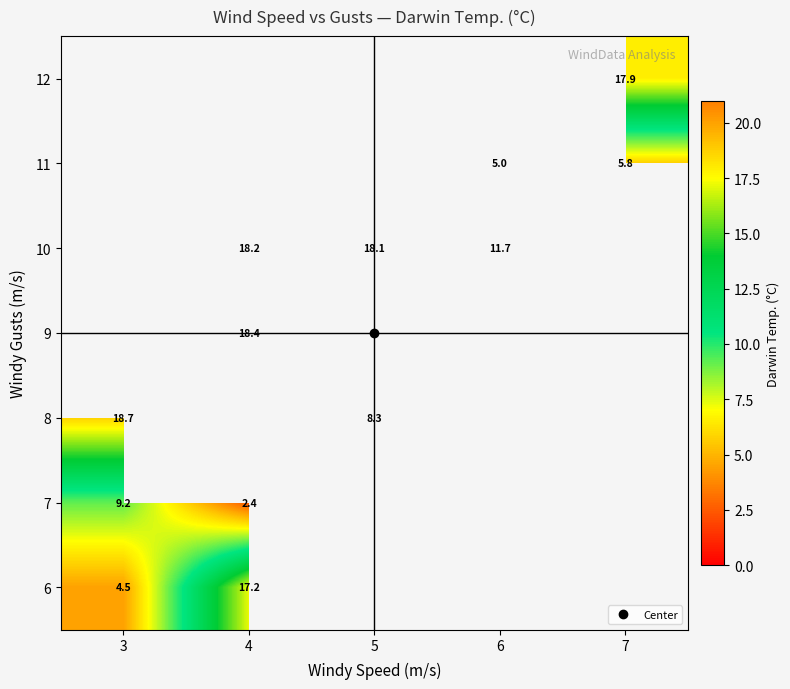

The value of 6 at 3 is 6.8. True or false?

False